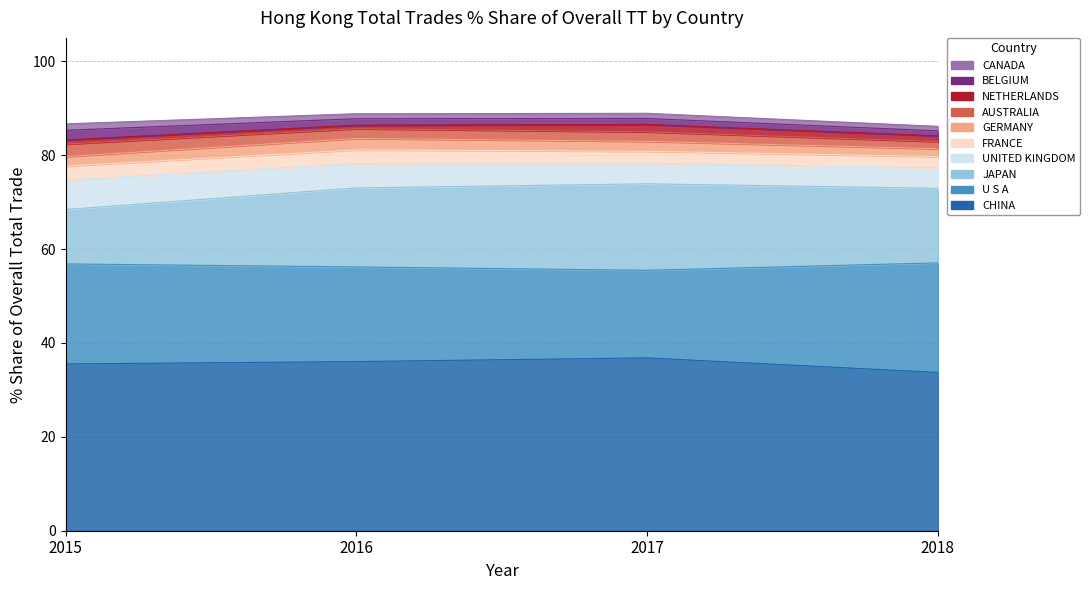

What is the difference between the 2016 values at BELGIUM and AUSTRALIA?

0.7